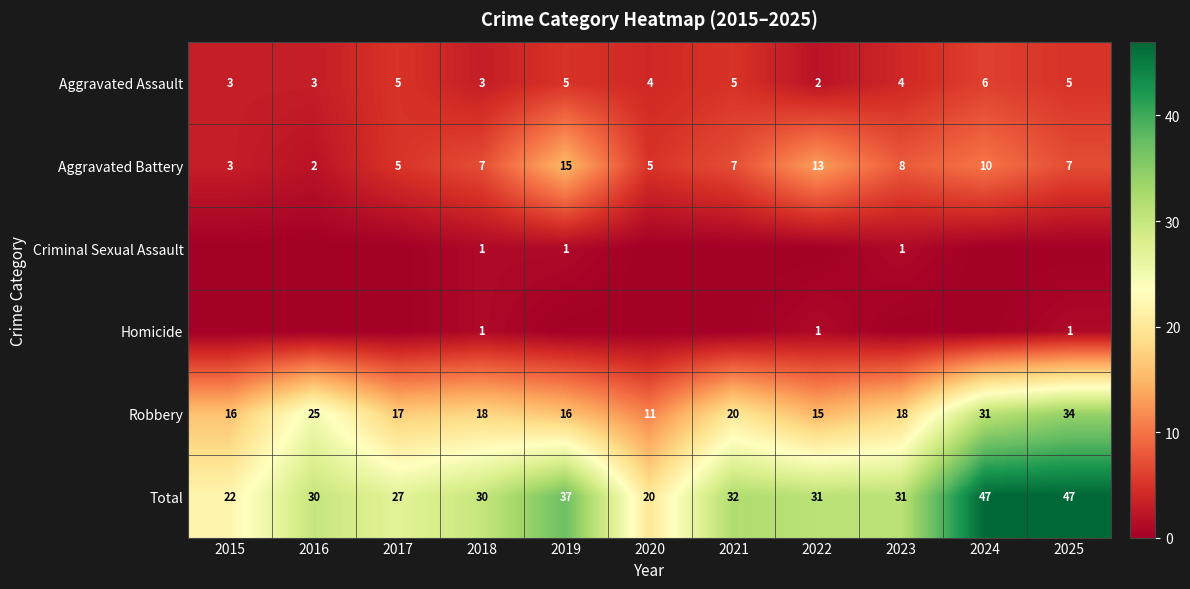

Is the value of Aggravated Battery at 2021 greater than the value of Total at 2016?

No